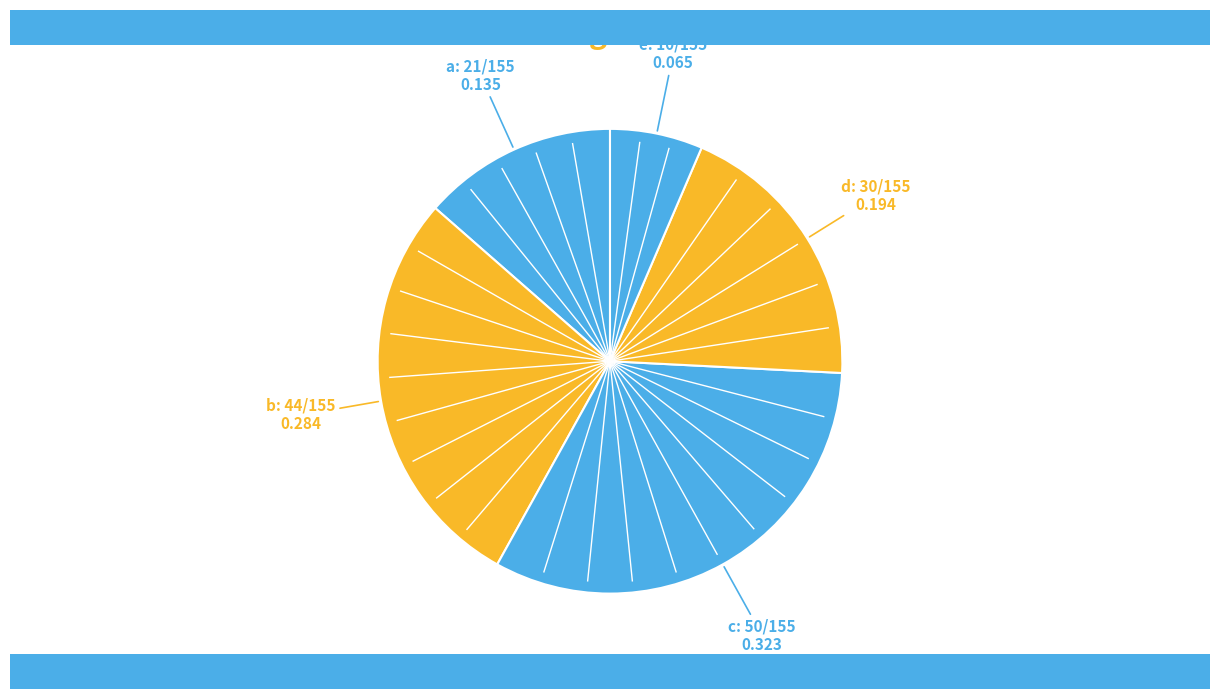

Is the sum of e and a greater than half?

No